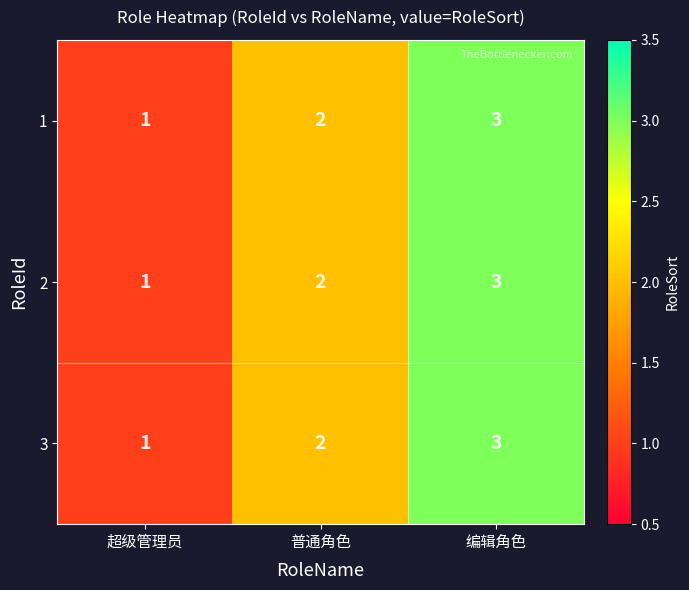

Rank the categories by 2 value from lowest to highest.

超级管理员, 普通角色, 编辑角色